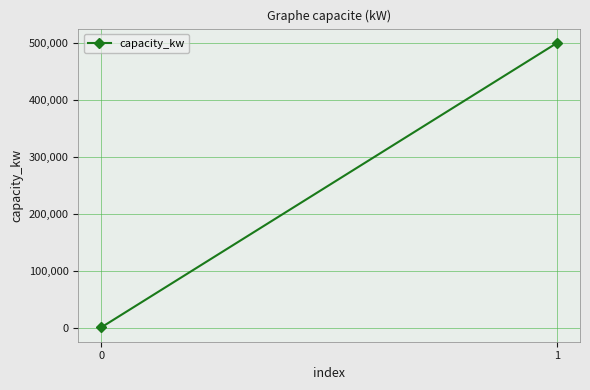

The value at 1 is 797771. True or false?

False